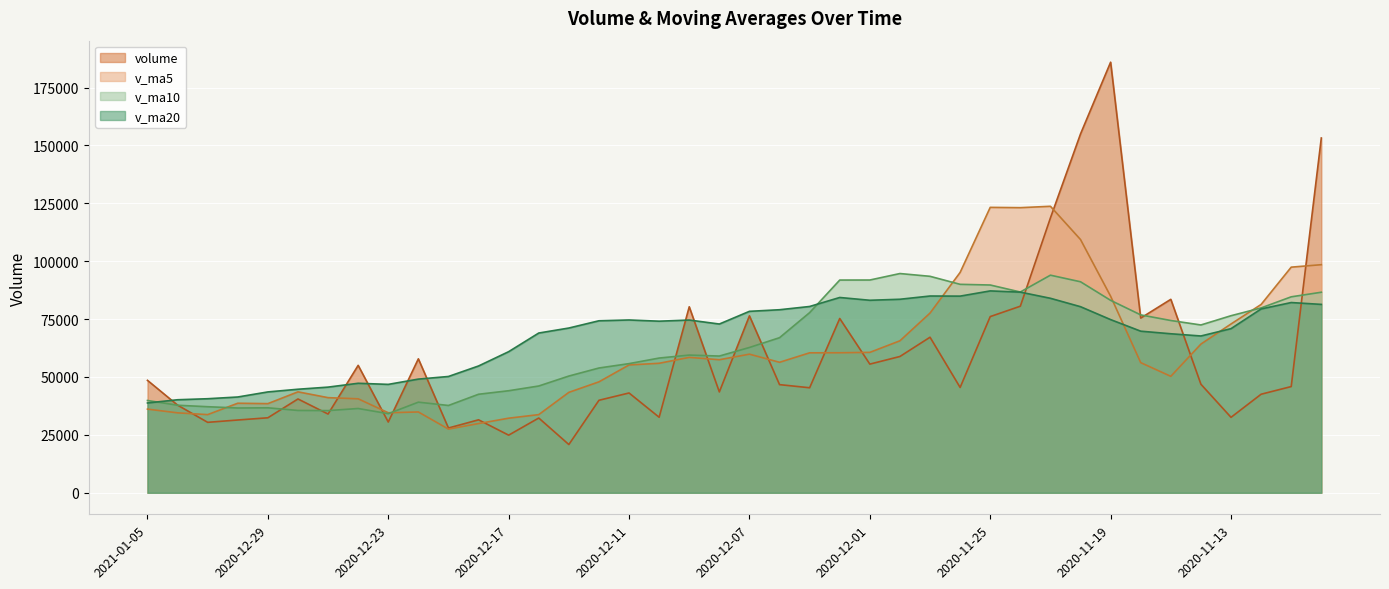

Where do v_ma20 and v_ma10 first cross each other?

2021-01-05 and 2021-01-04